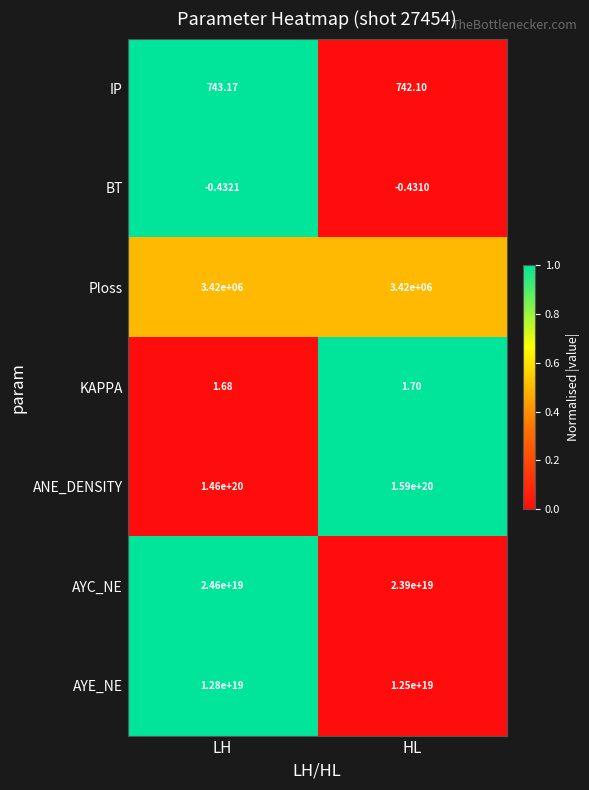

Where is AYC_NE nearest to the value 24250000000000000000?

LH